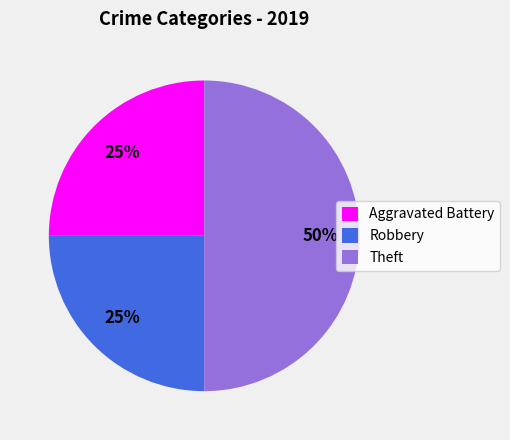

Which slice is the largest?

Theft